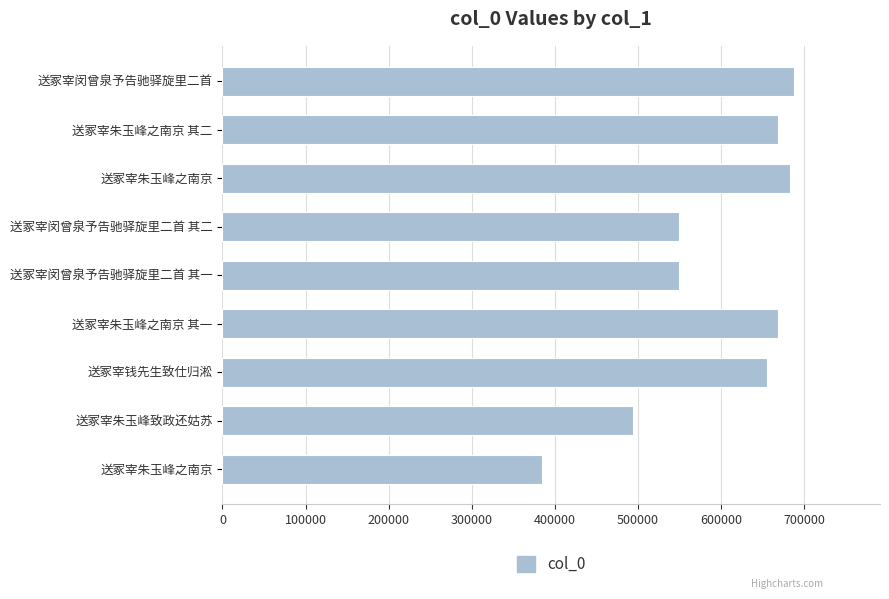

Does the chart contain stacked bars?

No